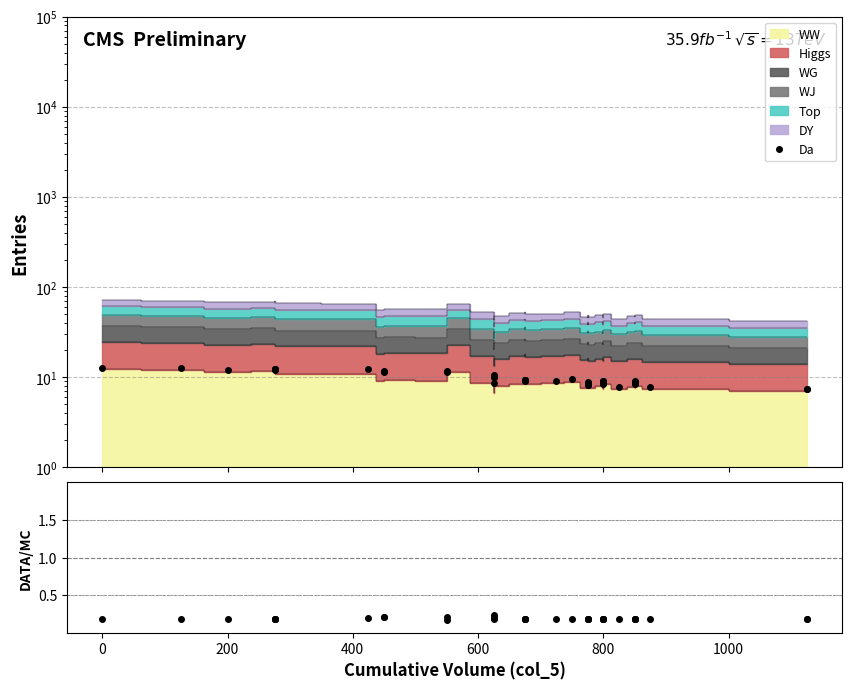

What is the highest value of the Da series?

12.8